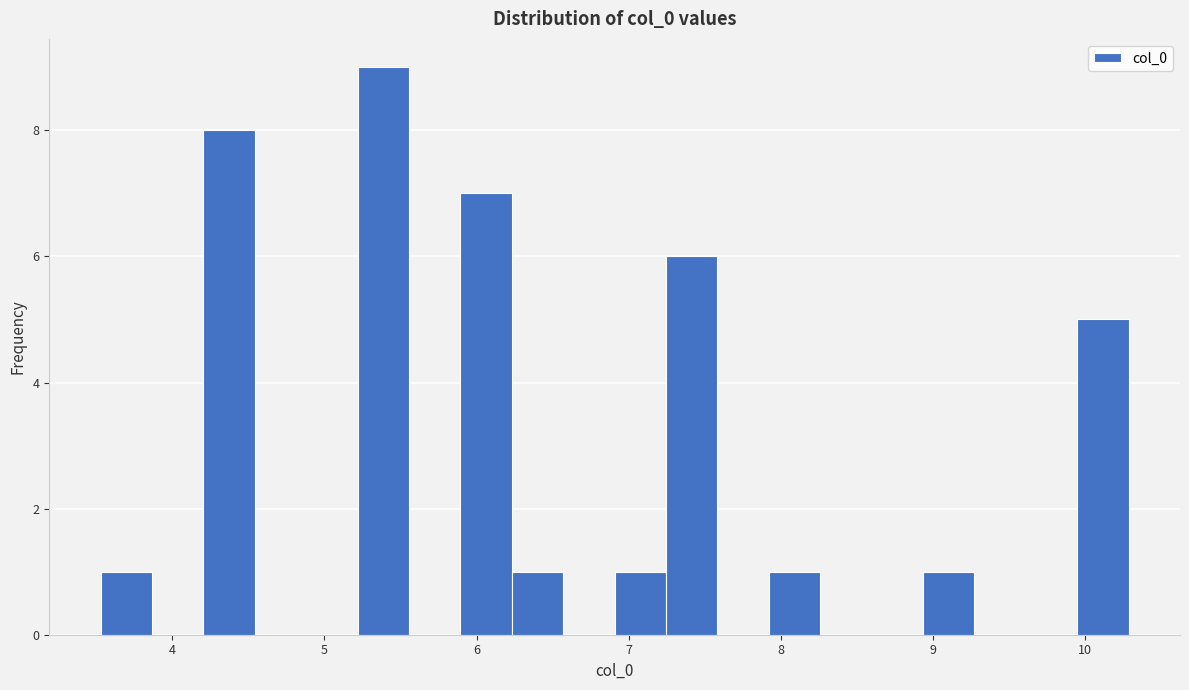

Around what value on the x-axis is the tallest bar? Give the approximate position of its centre, as read against the axis.

5.4